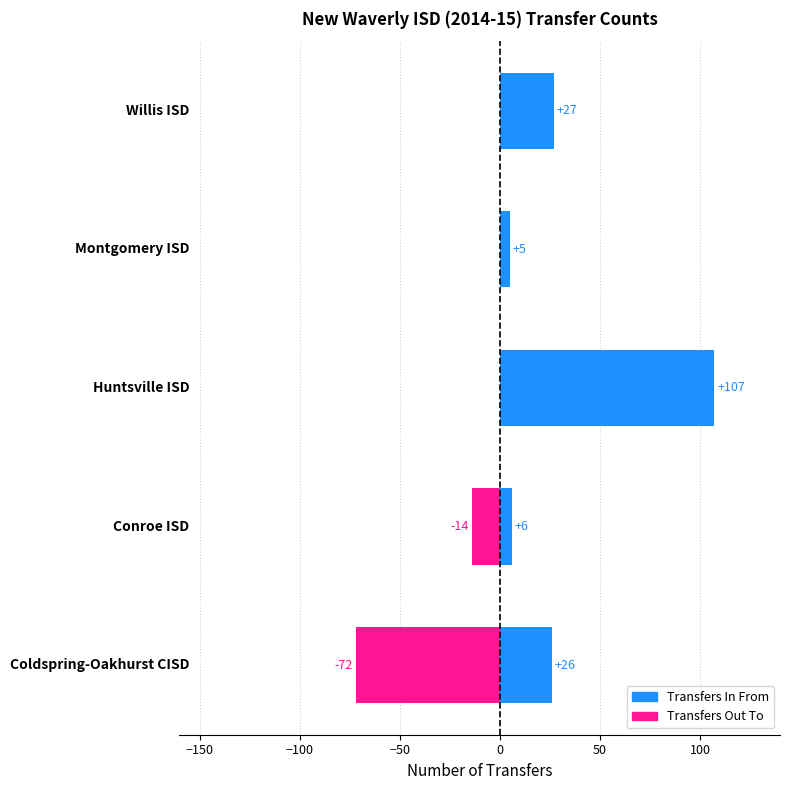

What is the lowest value of the Transfers Out To series?

-72